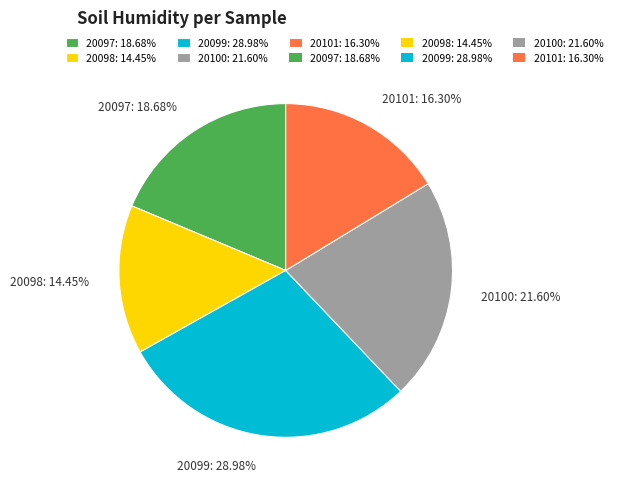

Which category has the smallest portion of the pie?

20098